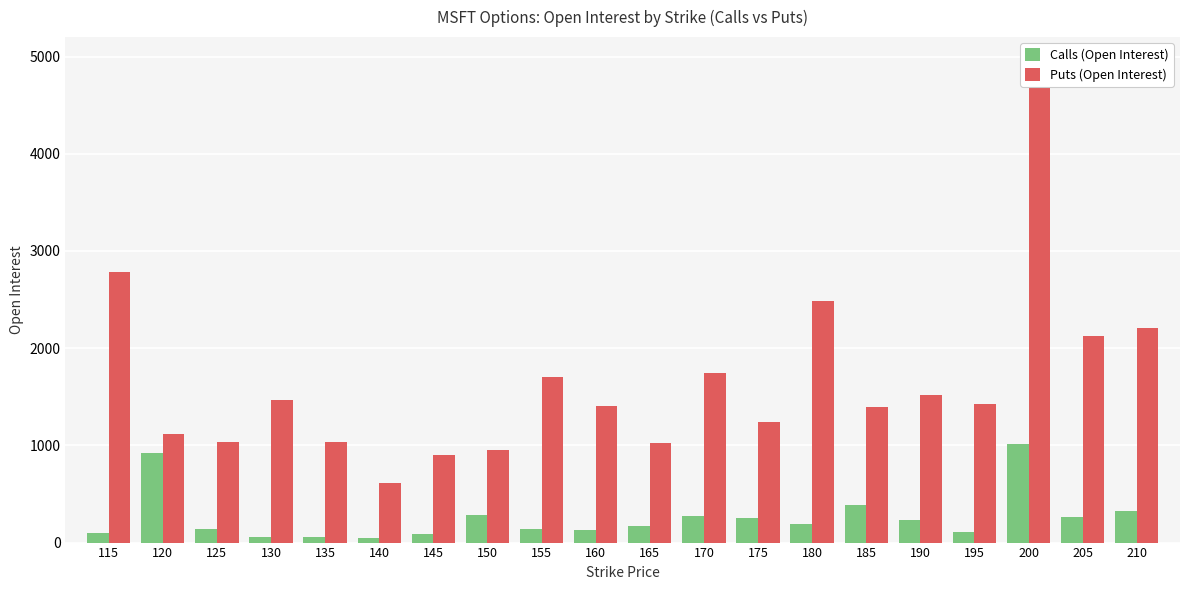

Between 145 and 160, which is larger?

160